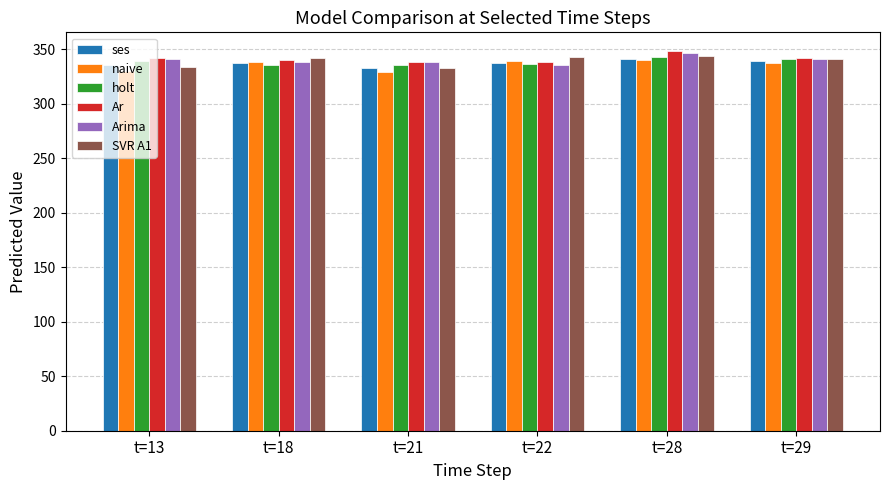

What is the minimum value shown in the chart?

329.0